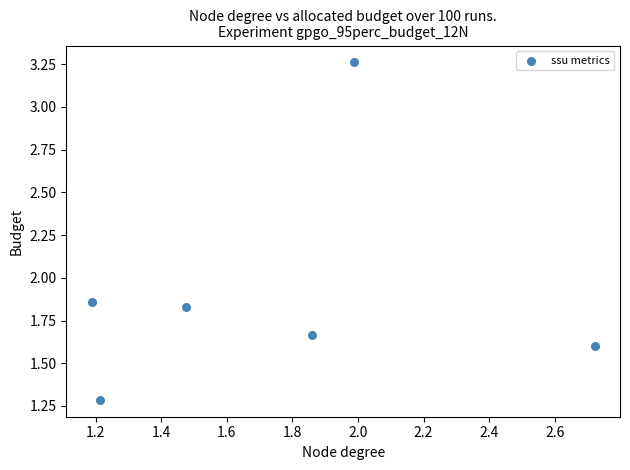

What is the range of Y values (max minus min)?

2.0